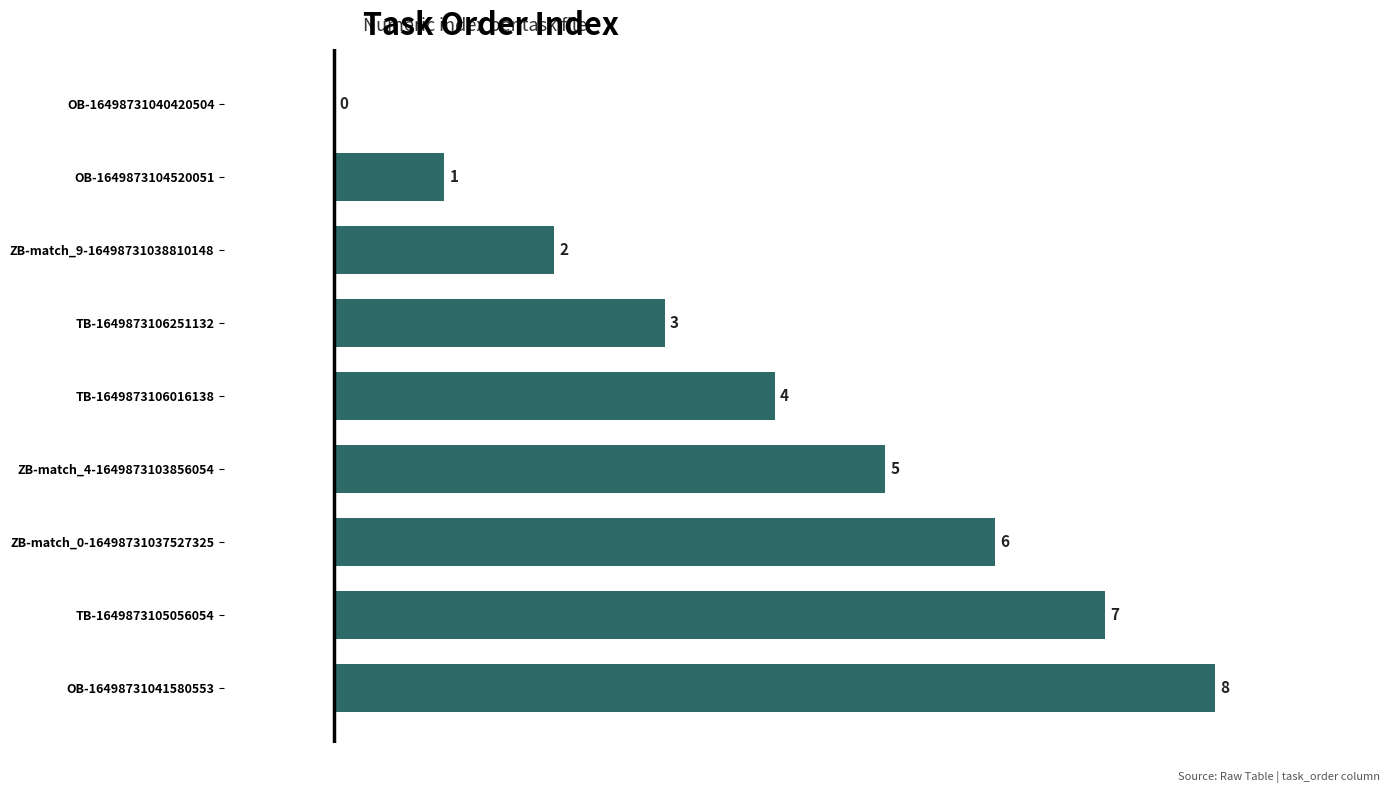

What is the change in value from TB-1649873106251132 to OB-16498731041580553?

+5